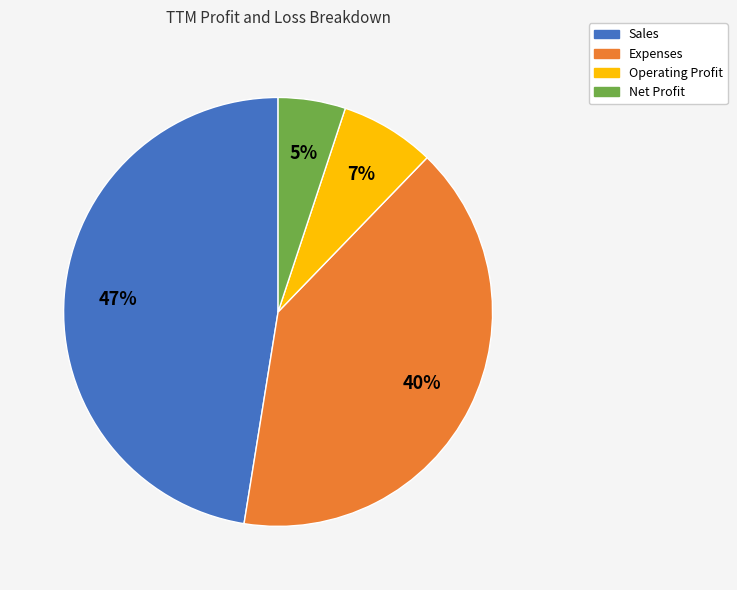

Count the number of slices in the pie.

4